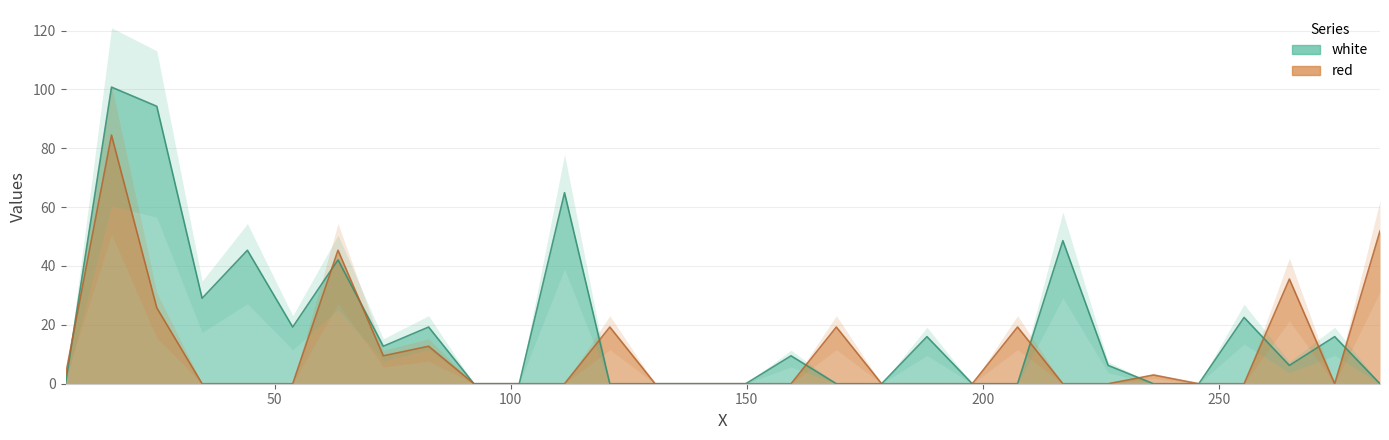

Which series changed the most between 34.6 and 149.8?

white